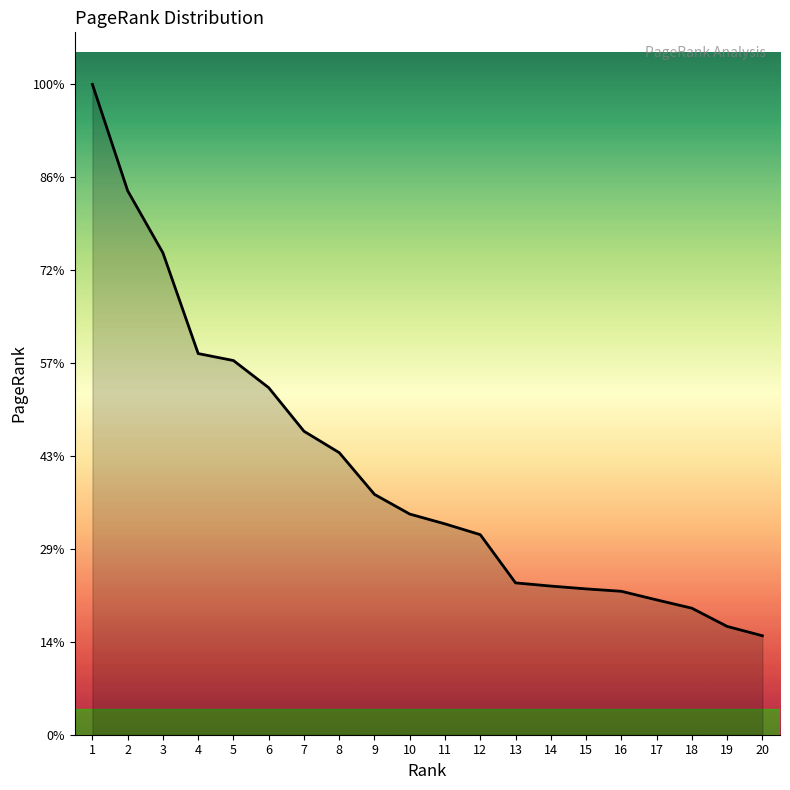

True or false: the data shows 0.0 at 6.

False